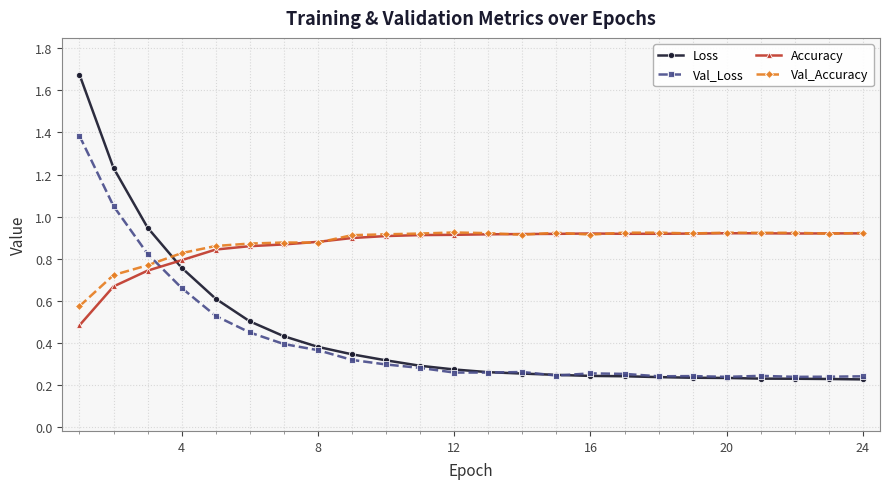

How many lines are shown in the chart?

4